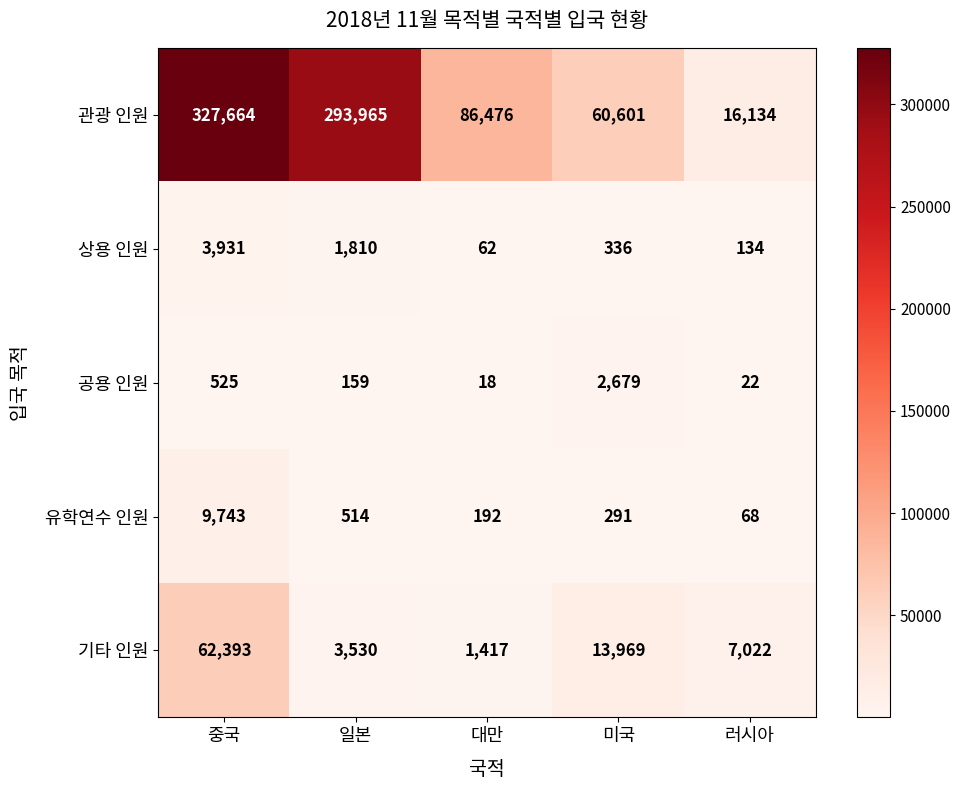

What is the difference between the 기타 인원 values at 미국 and 대만?

12552